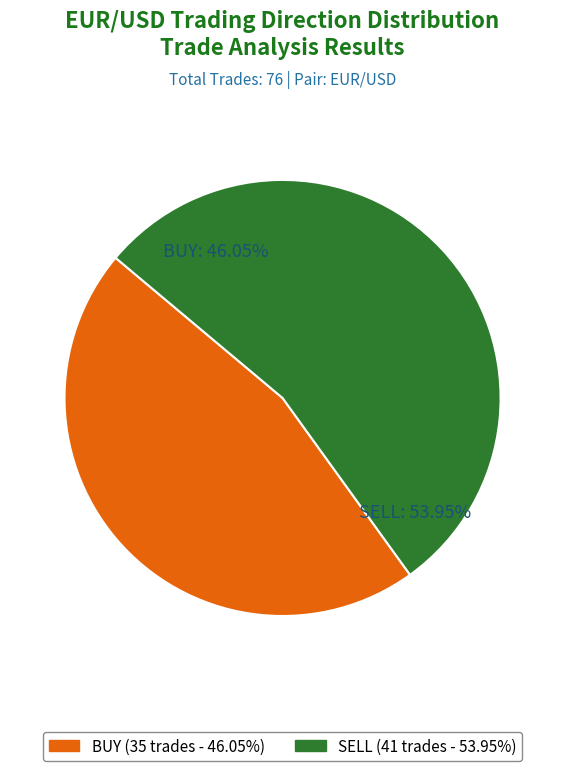

Is it true that SELL is 61% of the pie?

False